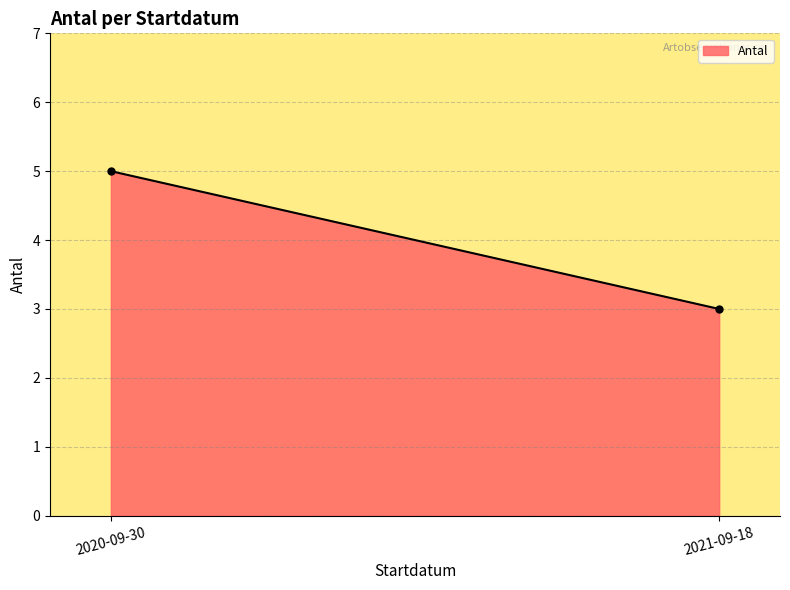

Which has a higher value, 2021-09-18 or 2021-09-18?

2021-09-18